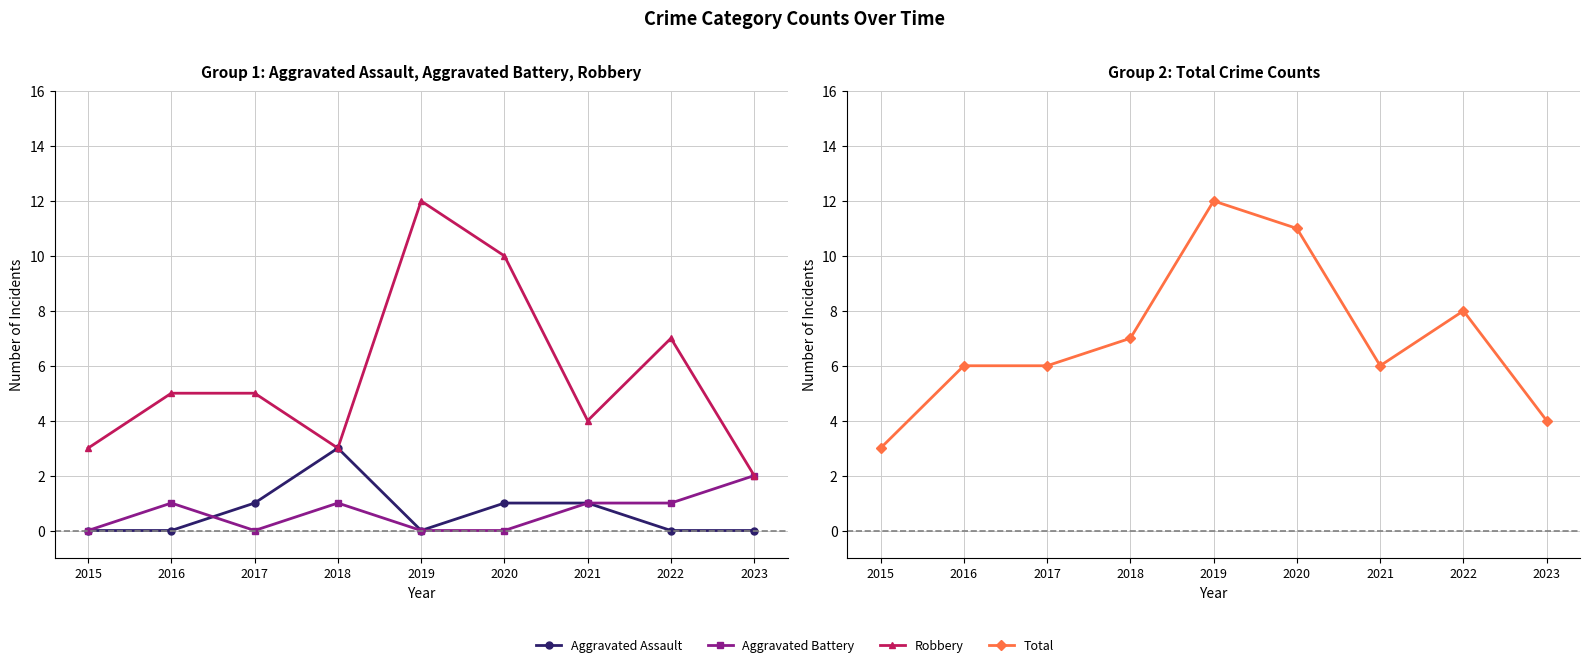

In Robbery, how many points are lower than both neighbors (excluding endpoints)?

2